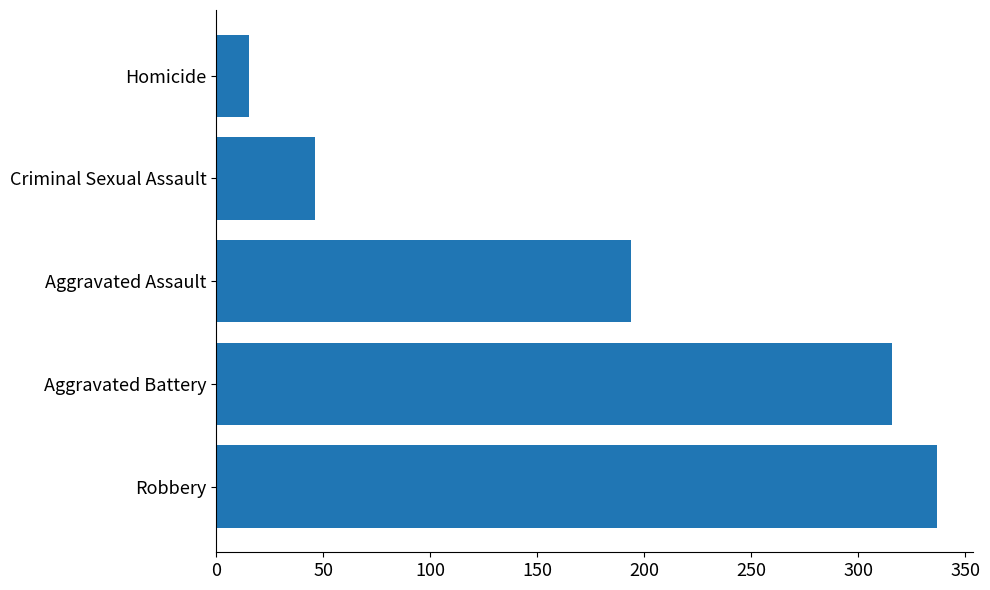

What is the change in value from Aggravated Battery to Criminal Sexual Assault?

-270